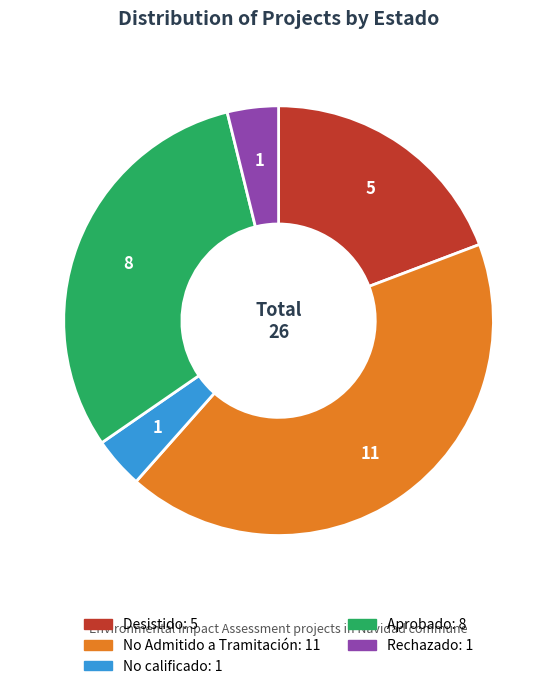

Do No calificado and No Admitido a Tramitación together represent more than half of the pie?

No